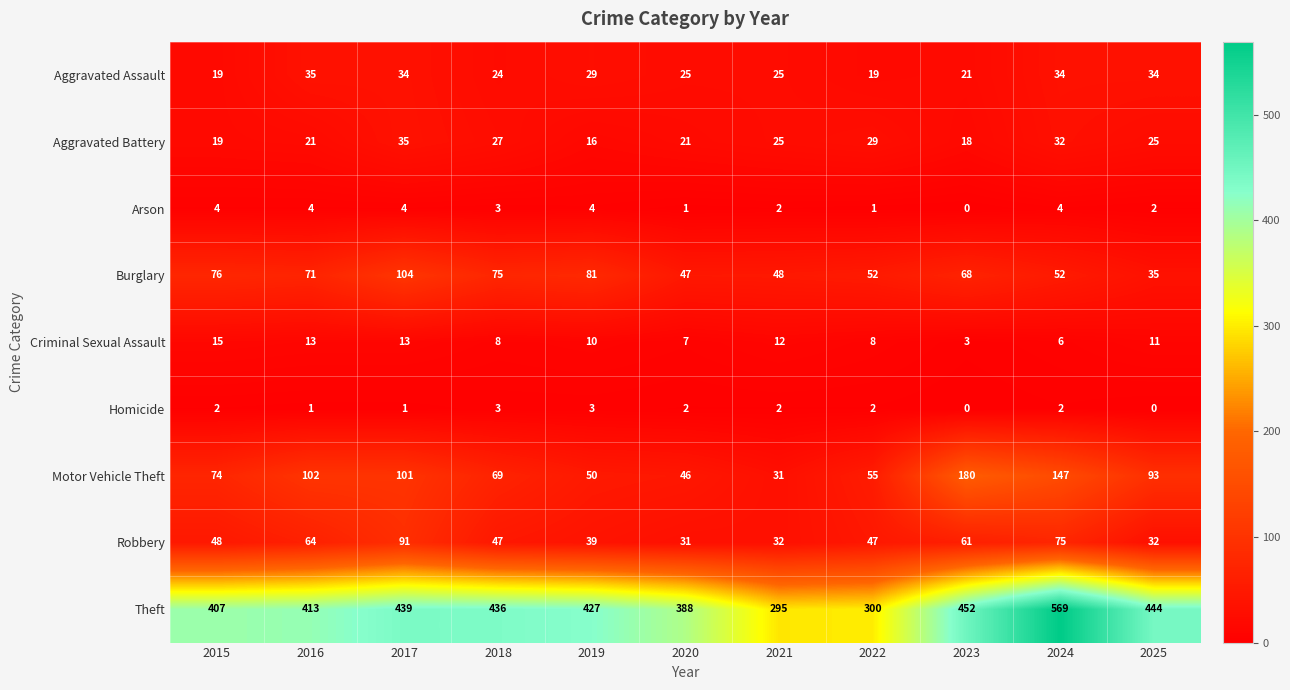

What is the maximum value for Aggravated Assault?

35